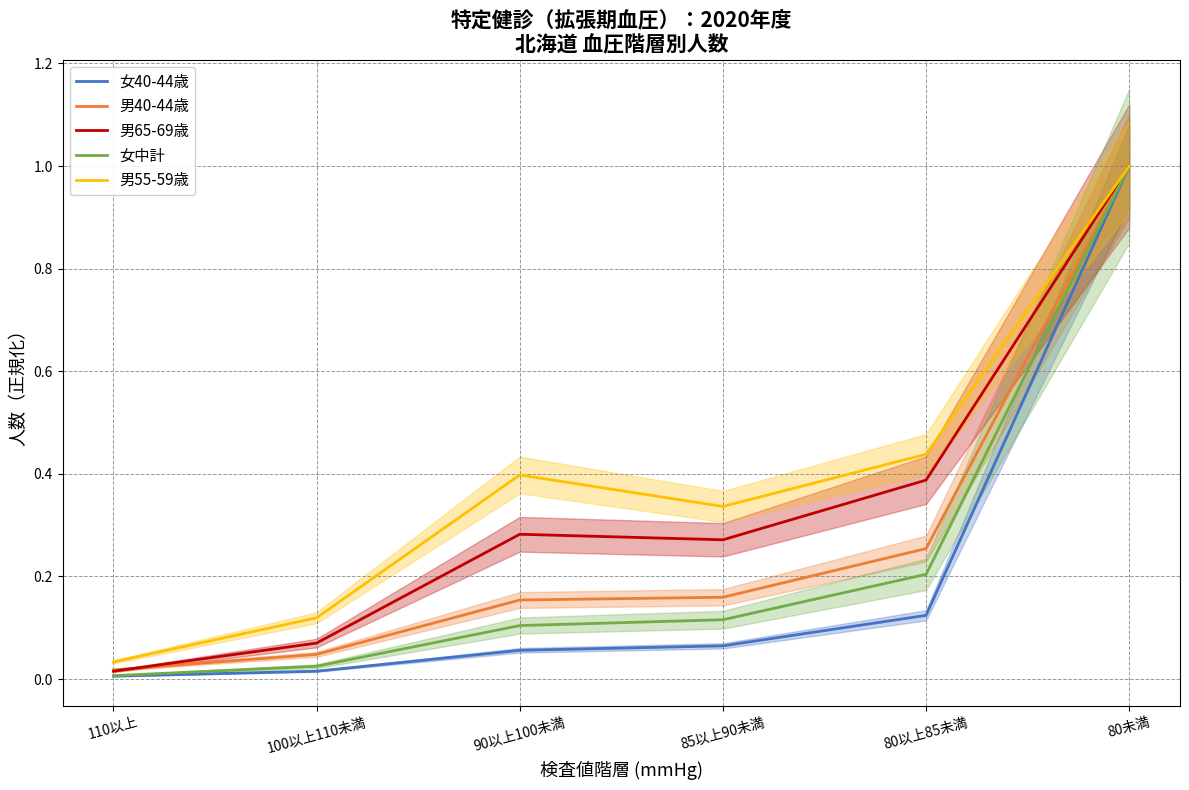

Does the chart display data point markers on the line(s)?

No